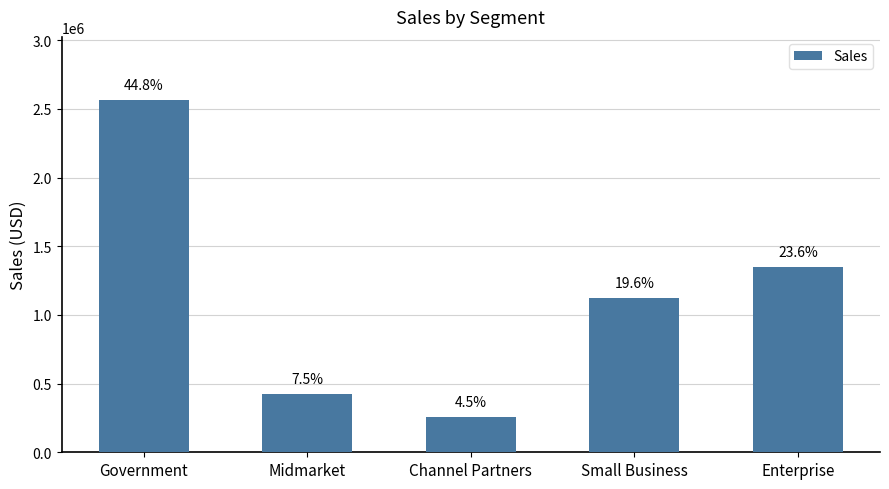

At which category does the chart reach its minimum across all series?

Channel Partners